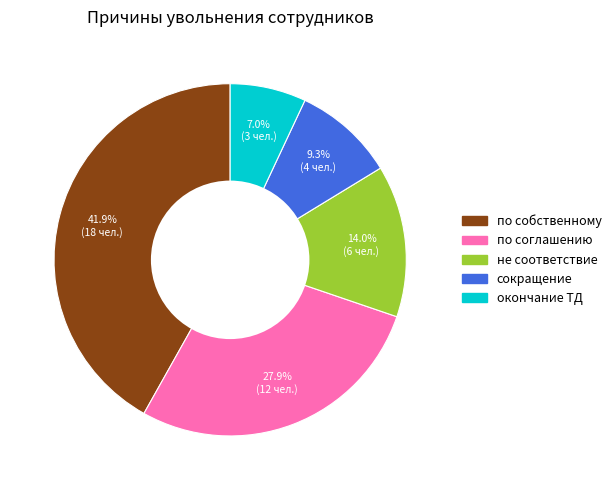

How many segments does this pie chart have?

5